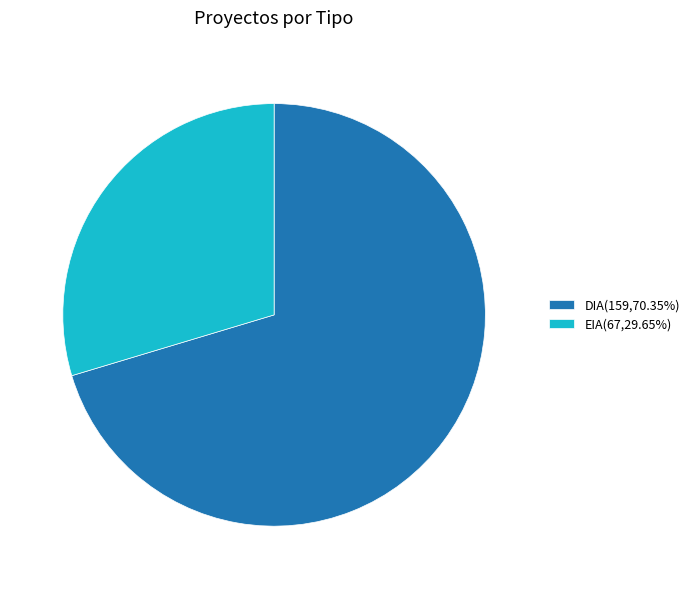

Is the sum of EIA(67,29.65%) and DIA(159,70.35%) greater than half?

Yes